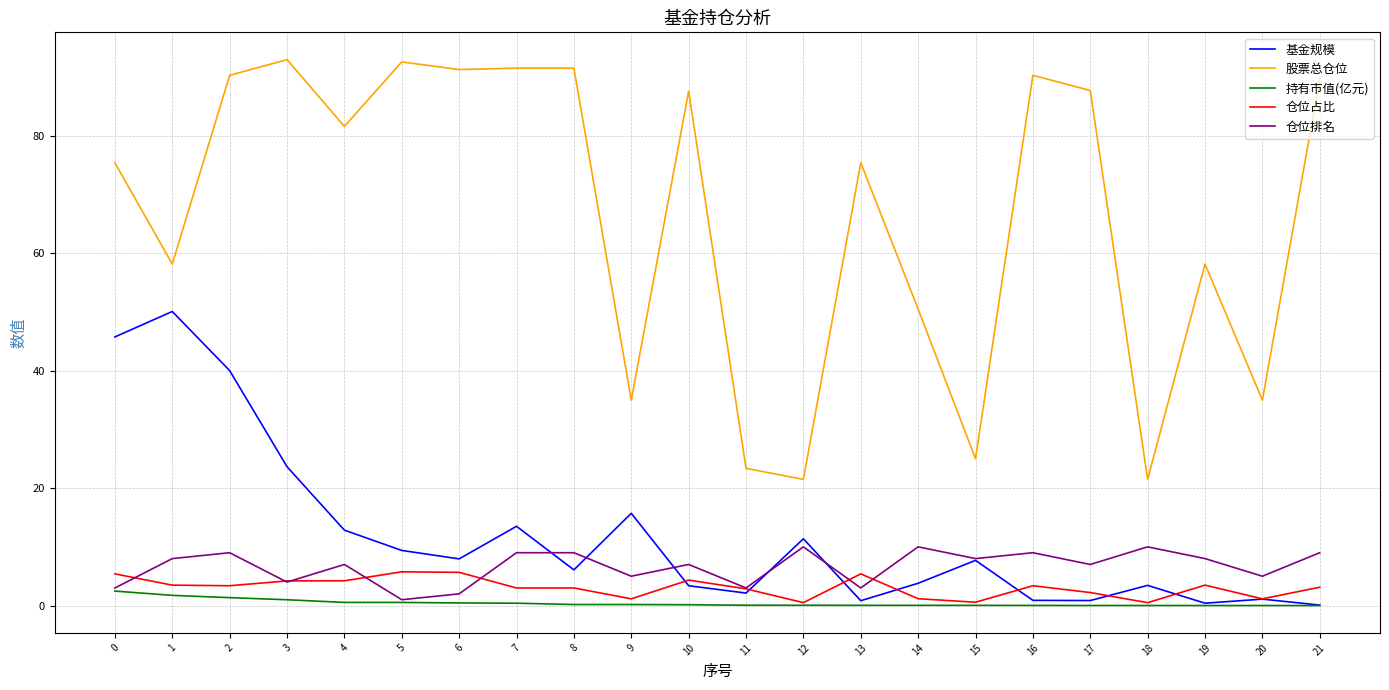

What is the maximum value for 股票总仓位?

92.9